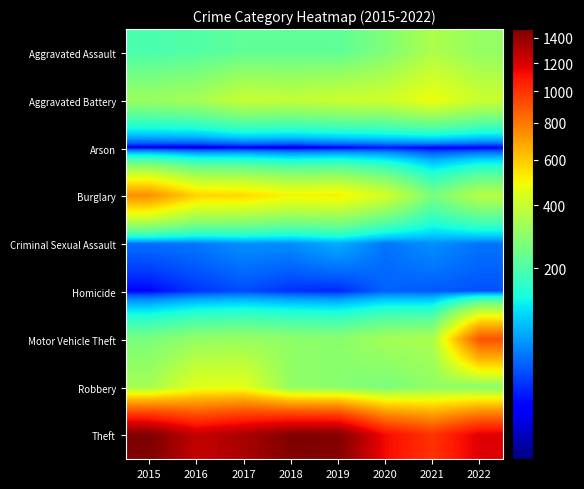

At 2017, list the series in order from largest to smallest.

Theft, Burglary, Robbery, Aggravated Battery, Motor Vehicle Theft, Aggravated Assault, Criminal Sexual Assault, Homicide, Arson